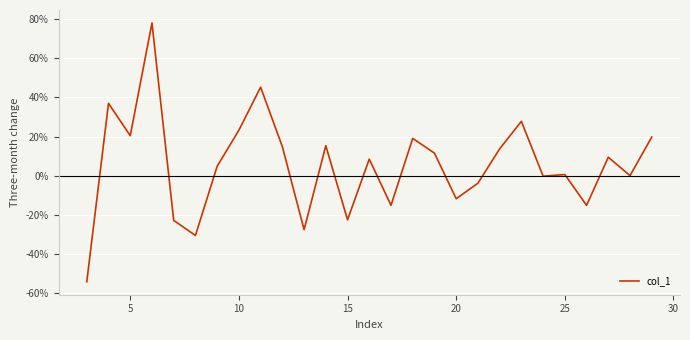

How many values are below 0?

10